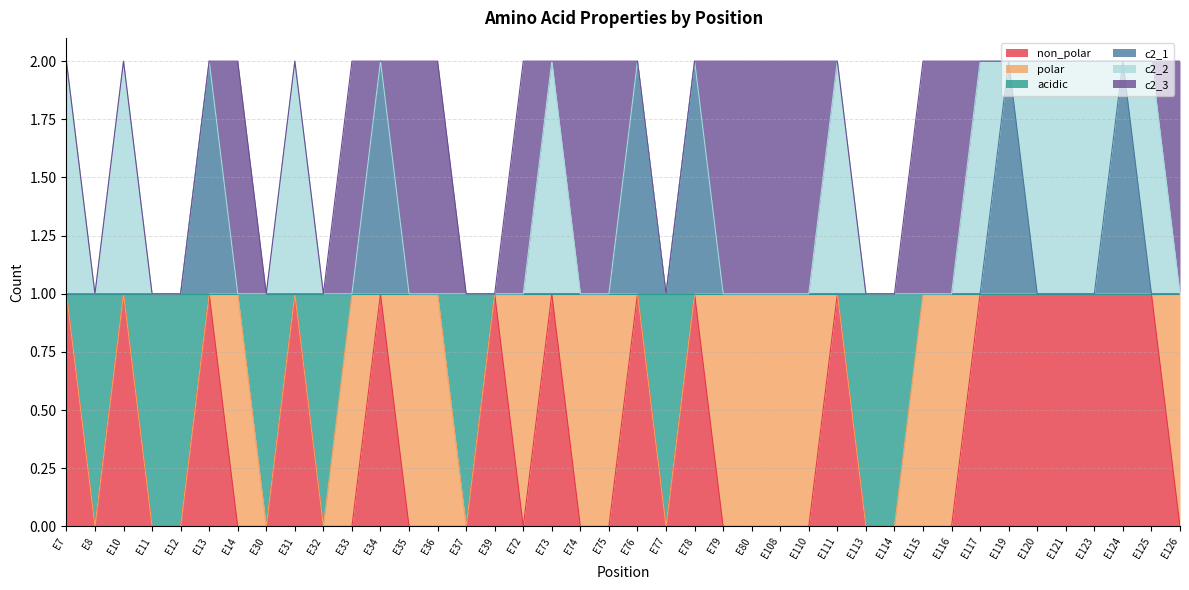

Where is the first local maximum for c2_1?

E13